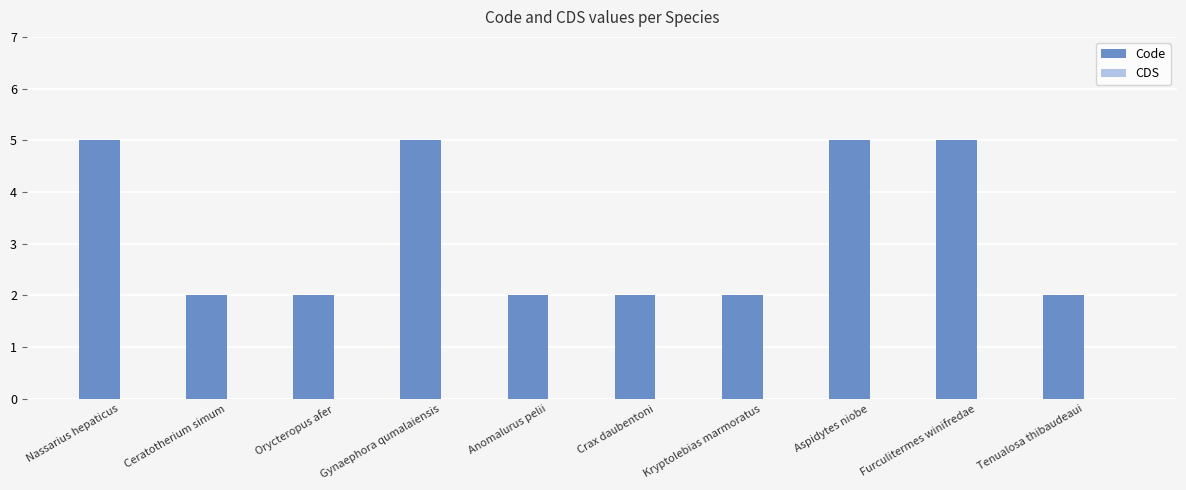

What is the ratio of the value at Furculitermes winifredae to the value at Aspidytes niobe?

1.0